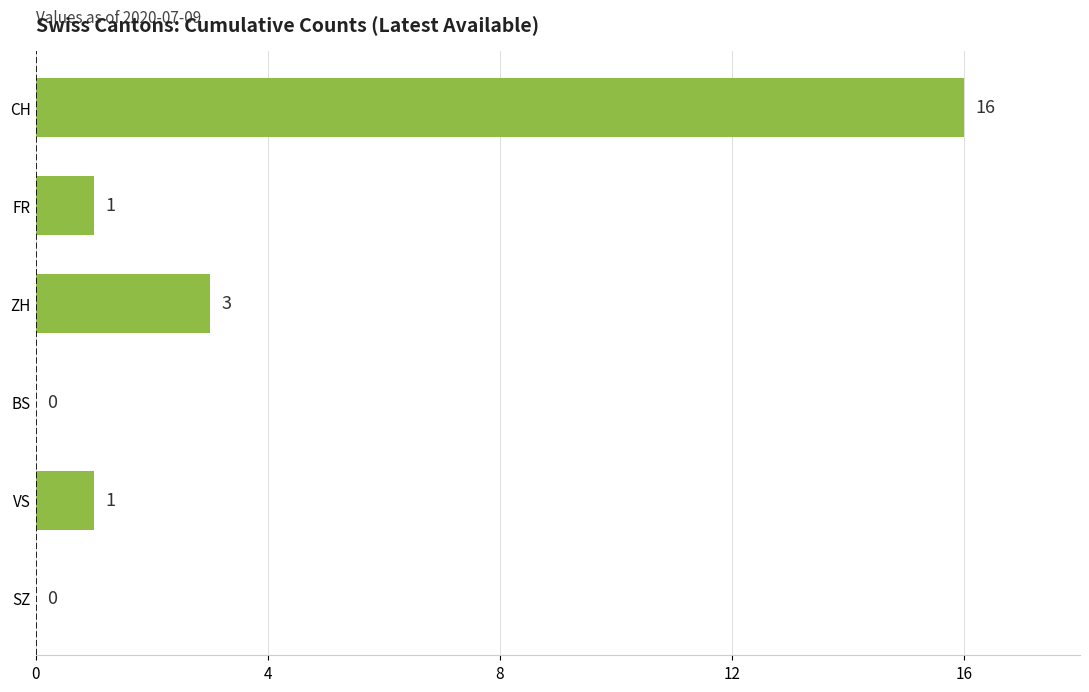

What is the sum of all values?

21